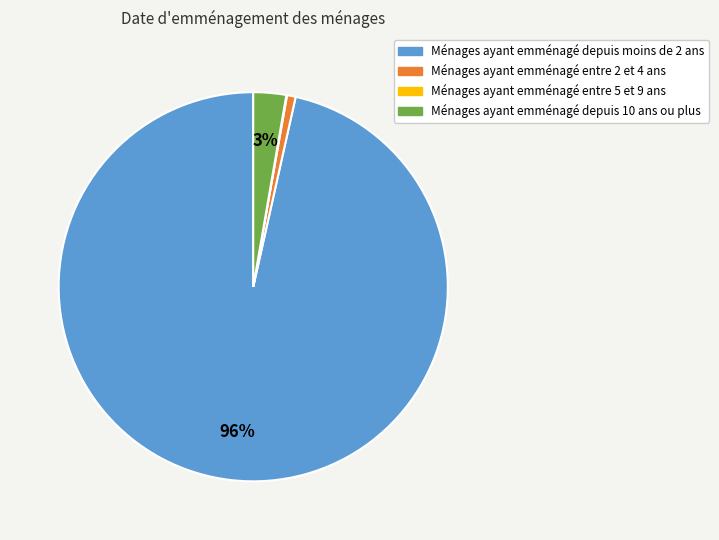

To the nearest percent, what is the difference between the largest and smallest slice percentages?

96%